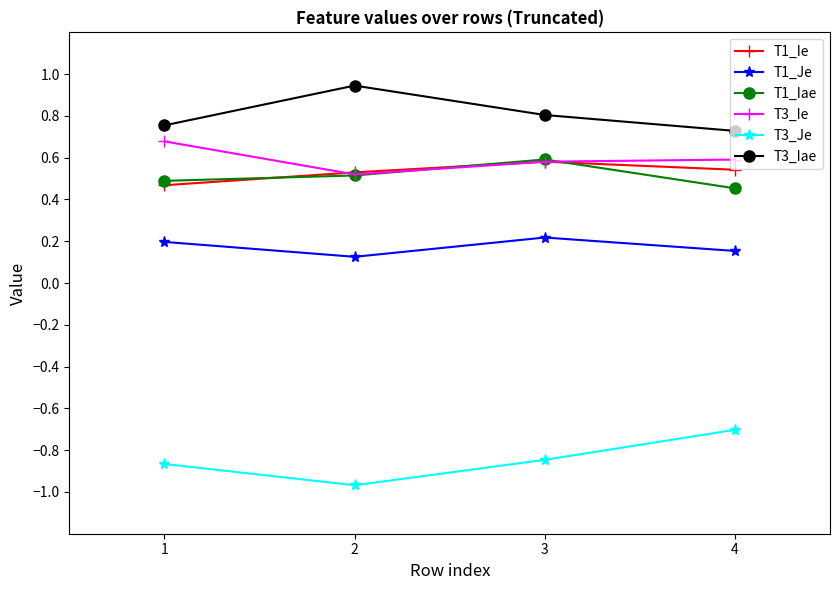

True or false: T1_Je and T3_Iae cross at least once.

False